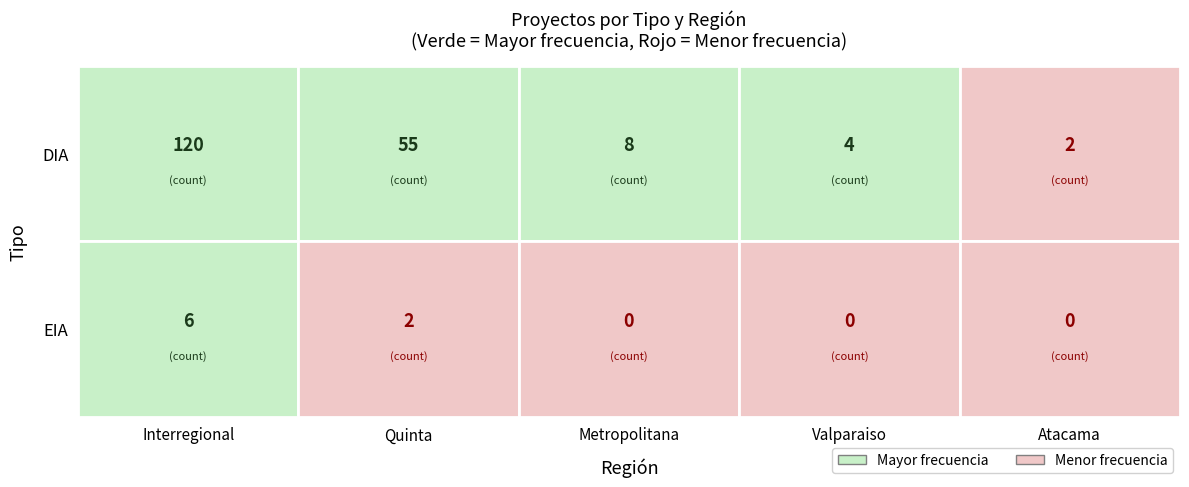

Reading left to right, extract all data points from this chart.

DIA: 120	55	8	4	2
EIA: 6	2	0	0	0